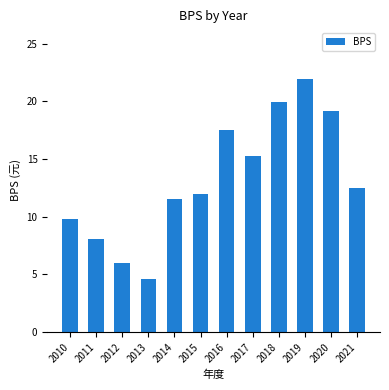

At which category does the chart reach its peak across all series?

2019